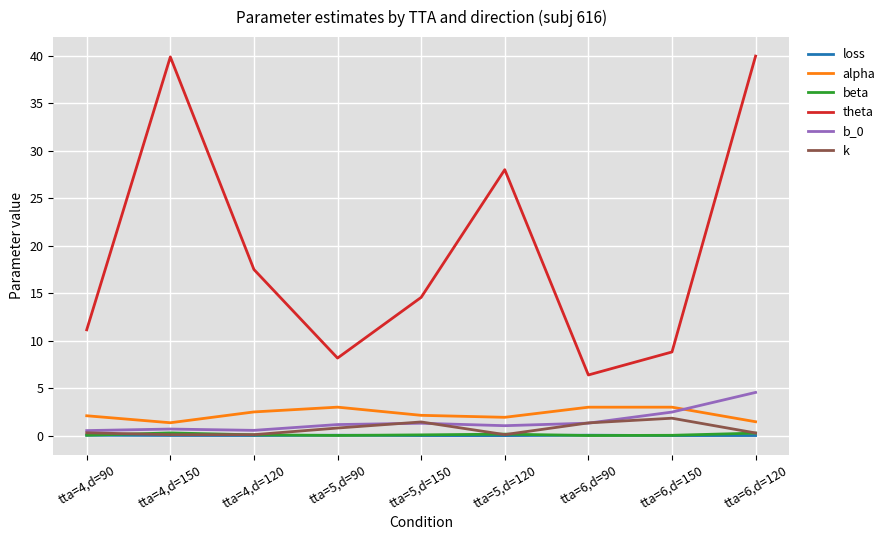

Which series has the largest range (max minus min)?

theta